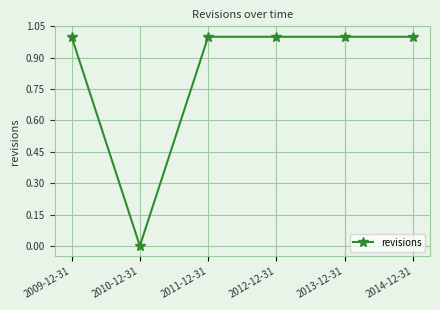

What is the label of the 5th point from the right?

2010-12-31